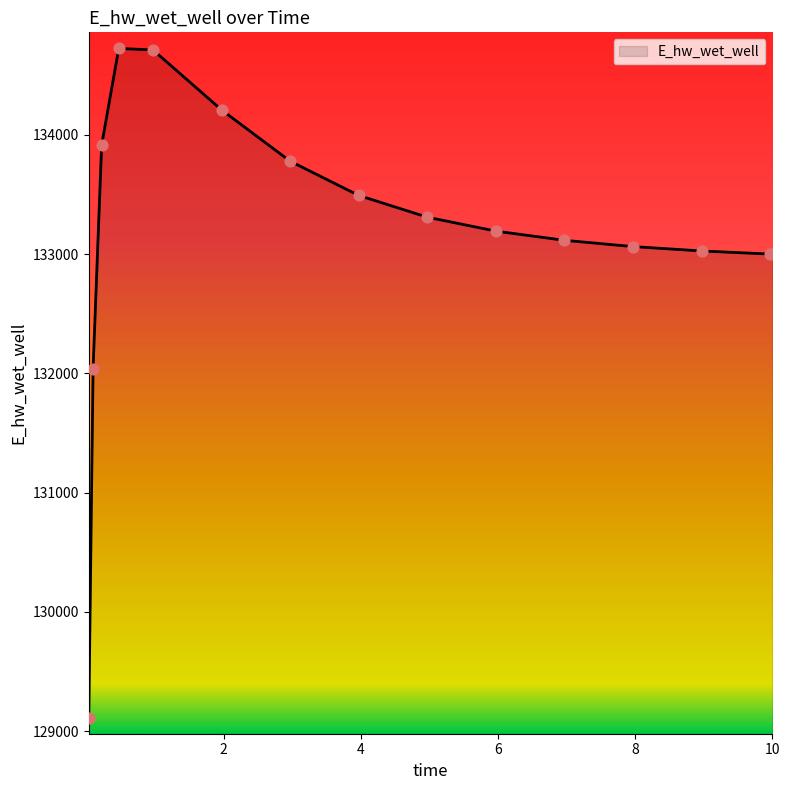

What is the difference between the maximum and minimum values?

5618.5